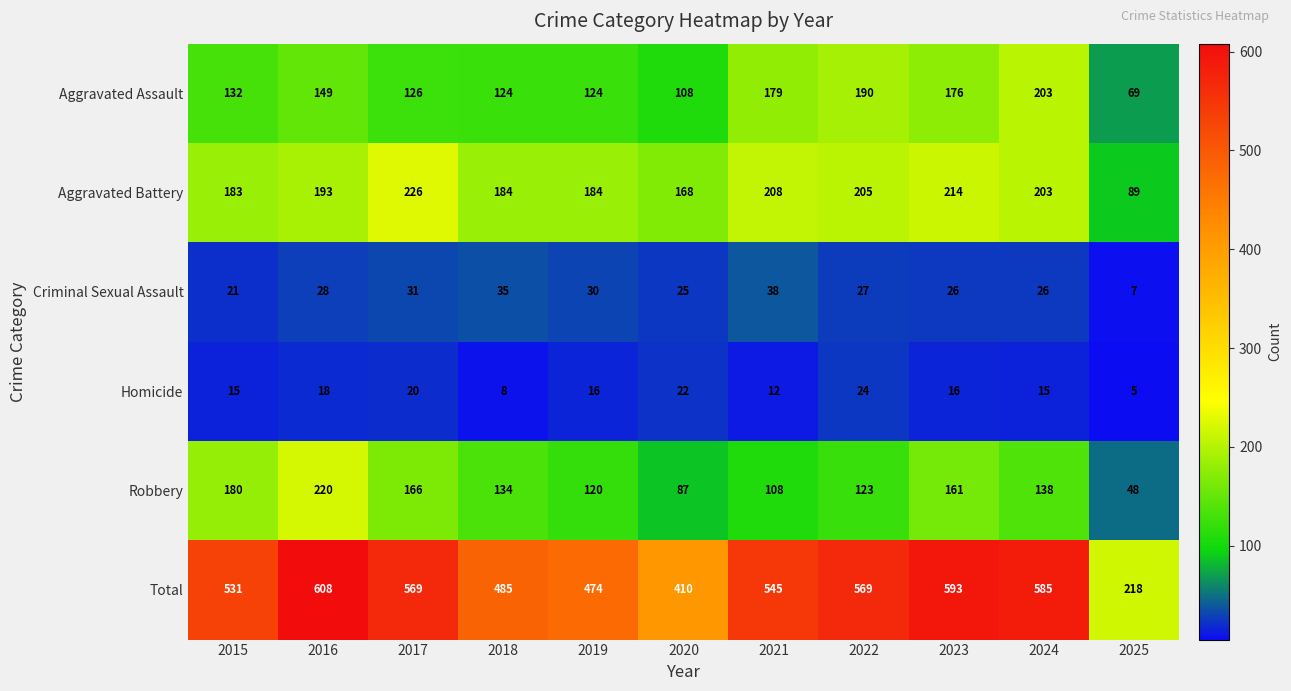

The value of Criminal Sexual Assault at 2025 is 7. True or false?

True